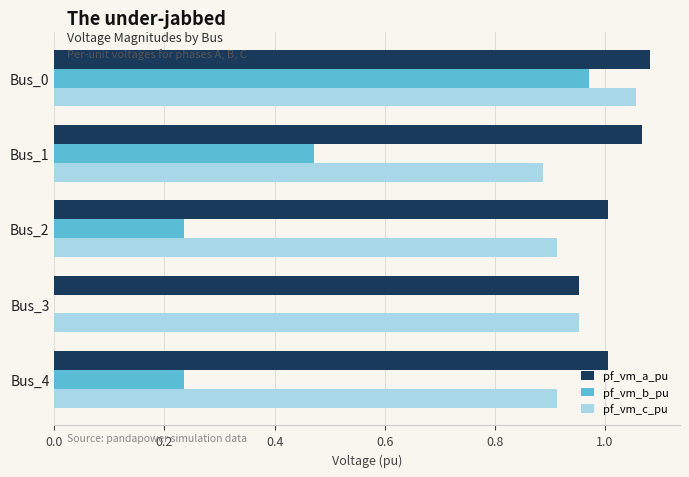

At which label is pf_vm_b_pu closest to 0?

Bus_3